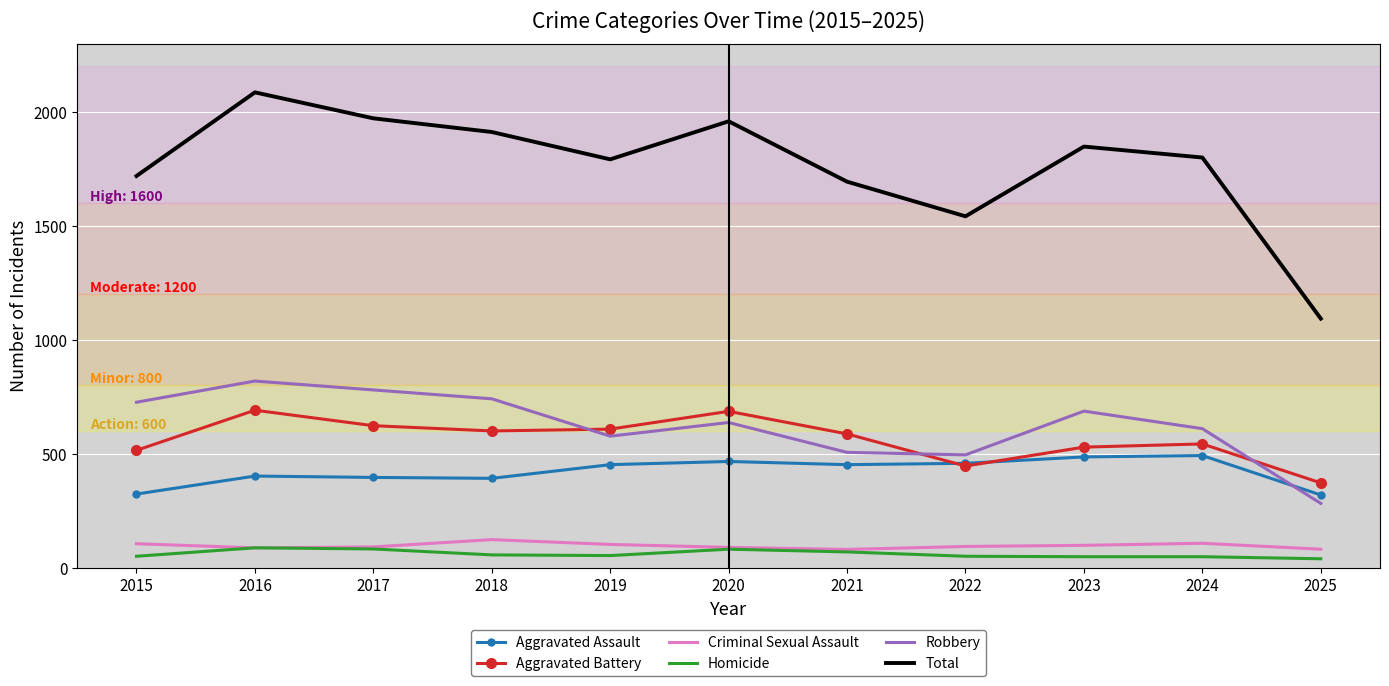

What is the maximum value shown in the chart?

2086